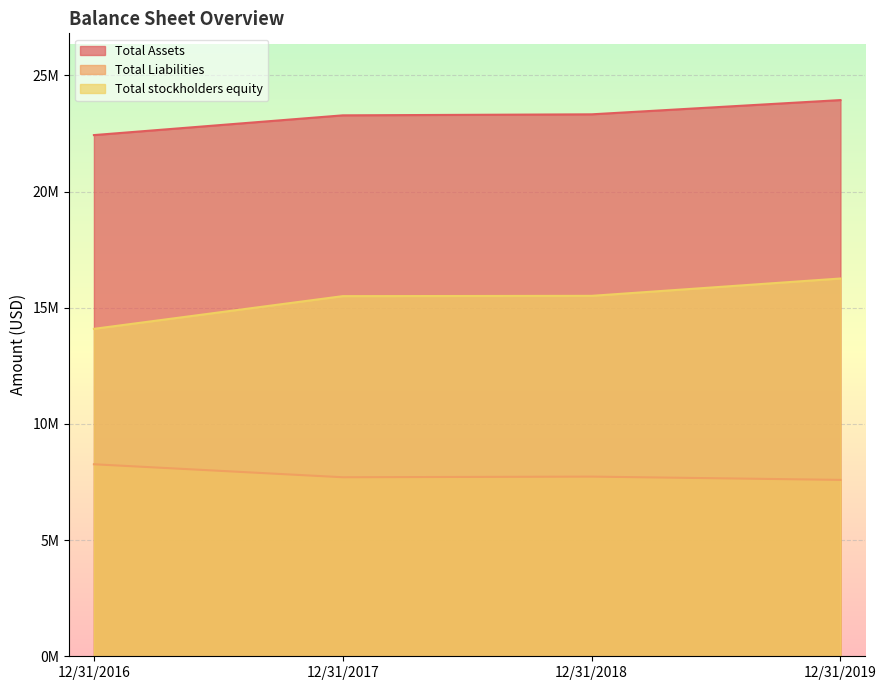

True or false: Total Liabilities and Total stockholders equity intersect in this chart.

False